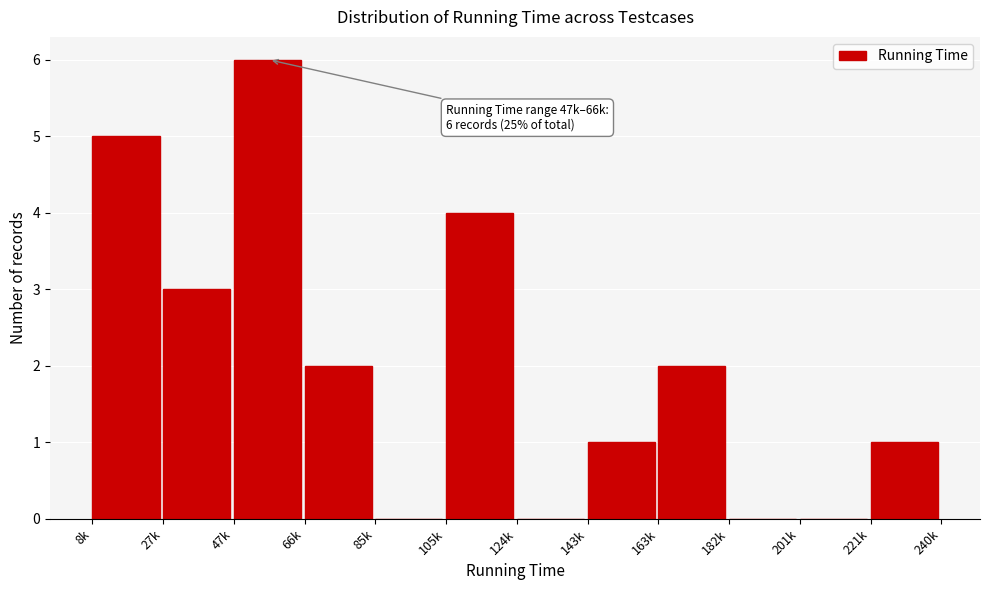

Reading right to left, transcribe all the data shown in this chart.

221k=1	201k=0	182k=0	163k=2	143k=1	124k=0	105k=4	85k=0	66k=2	47k=6	27k=3	8k=5